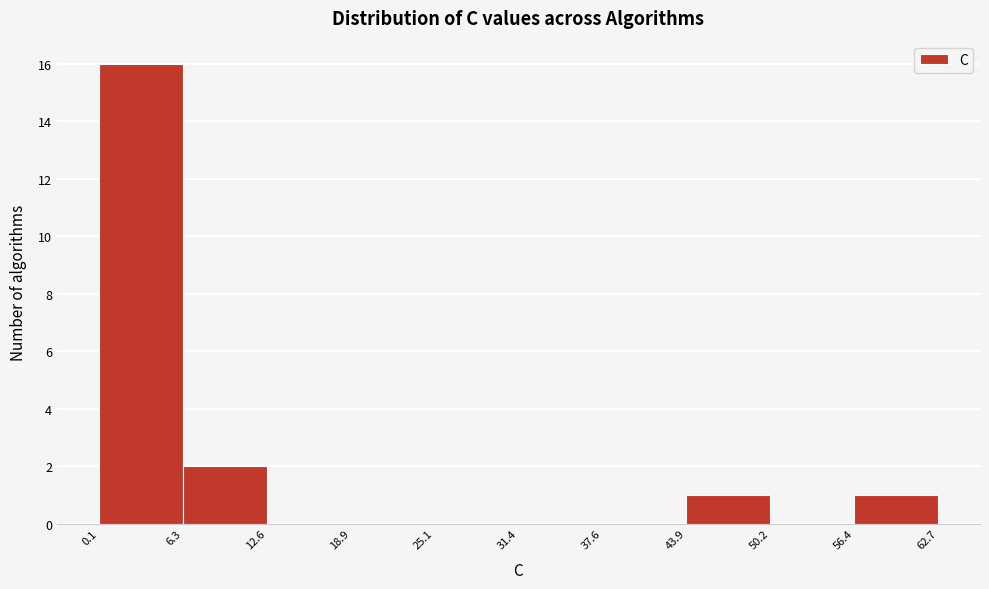

Over which range of the x-axis is the bar tallest?

0.1 to 6.3